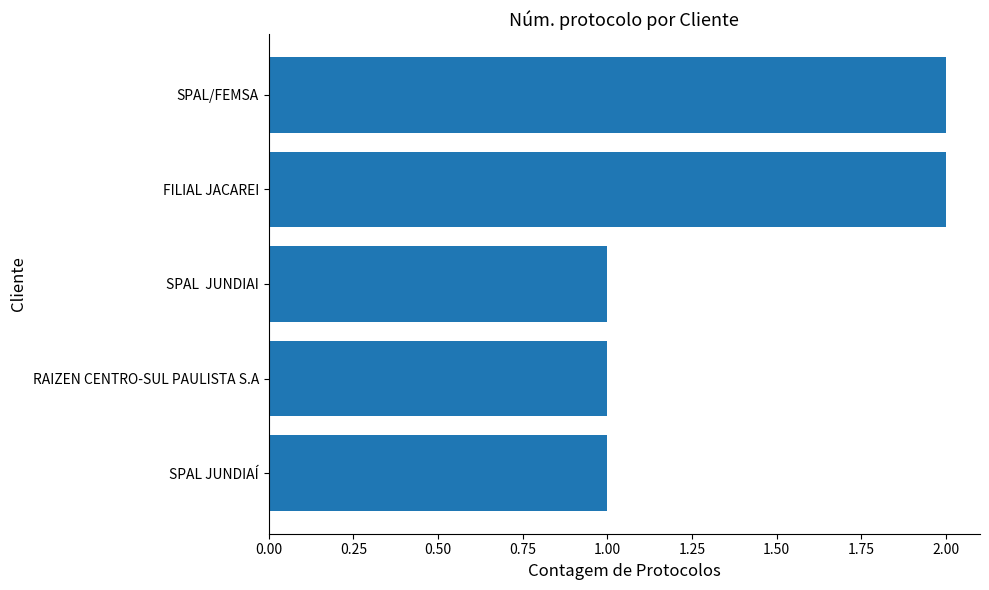

What is the sum of all values?

7